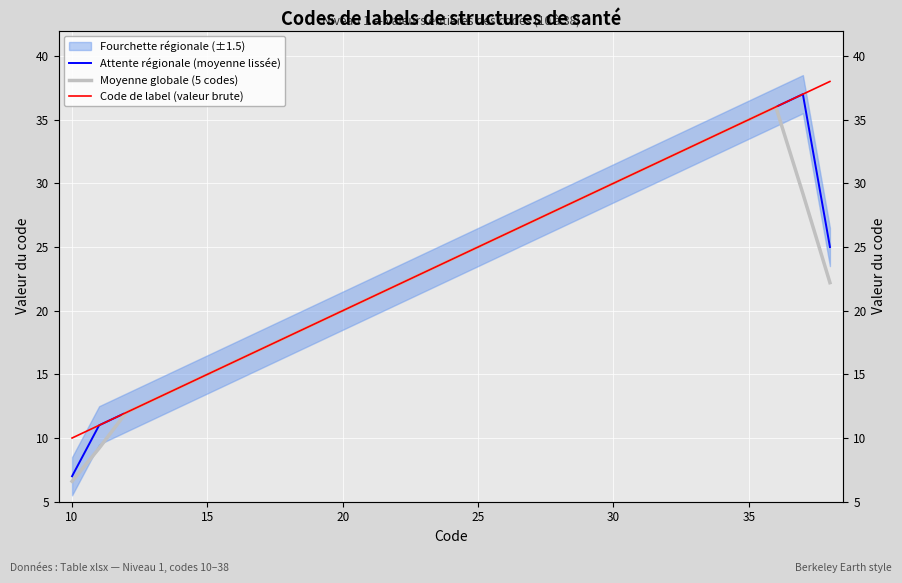

Which series has the largest total across all categories?

Code de label (valeur brute)